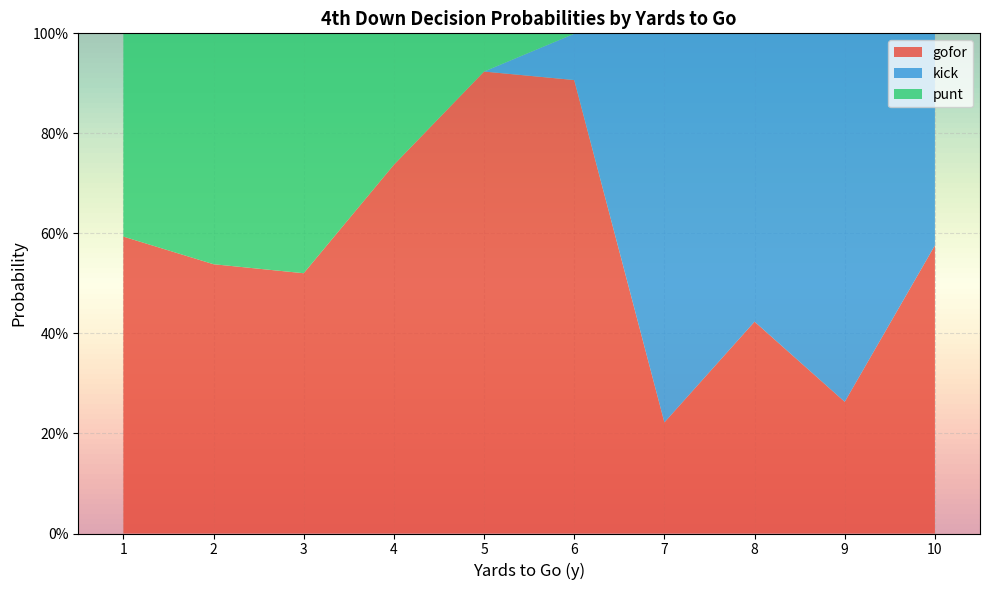

What are all the series names shown in the legend?

gofor, kick, punt